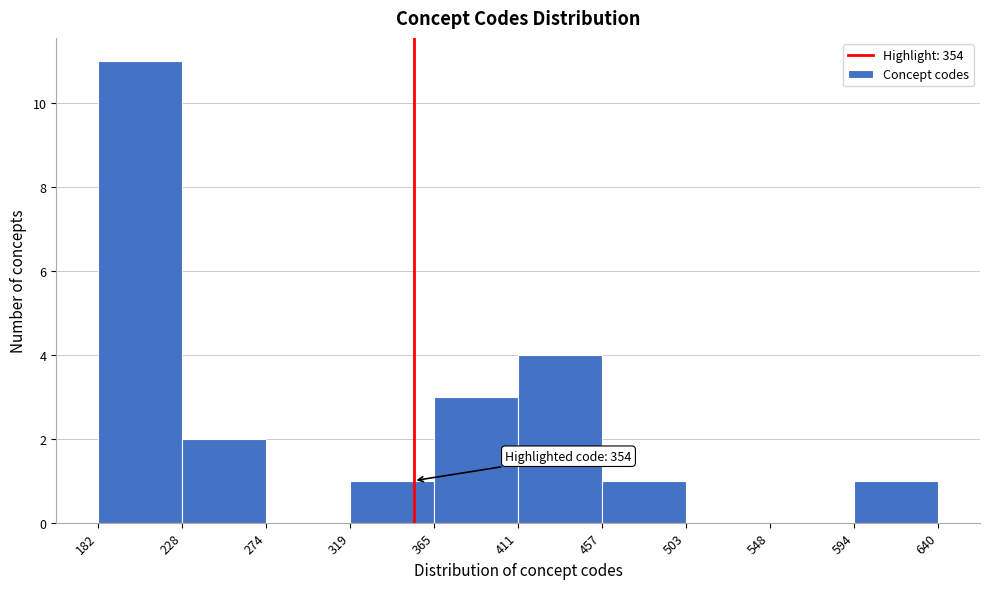

Over which range of the x-axis is the bar tallest?

182 to 228